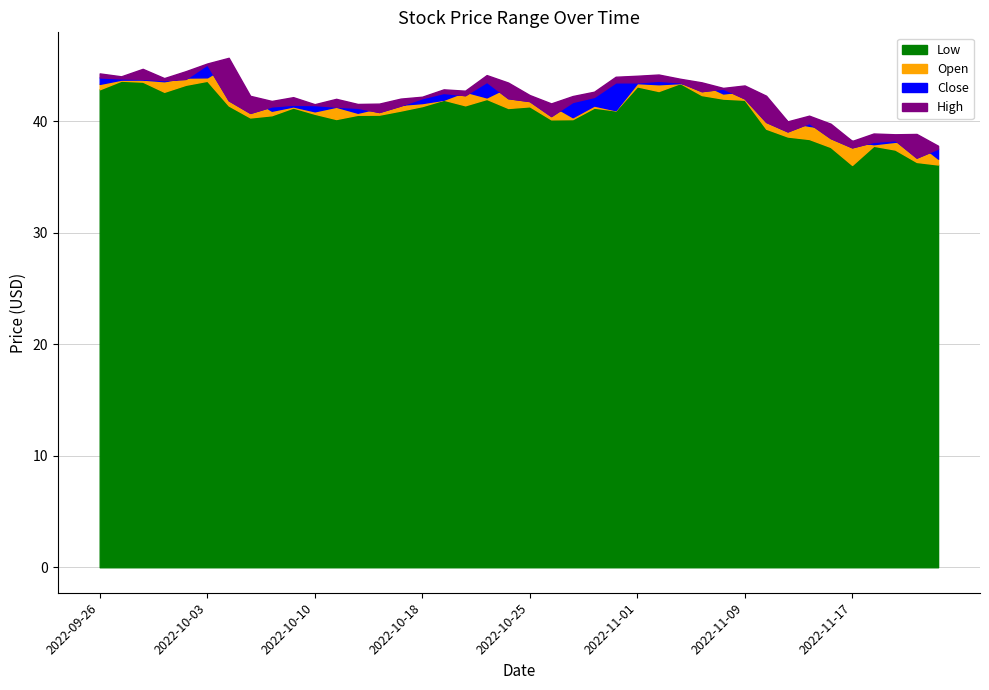

What is the value of the Low point at the 26th from the left?

43.1